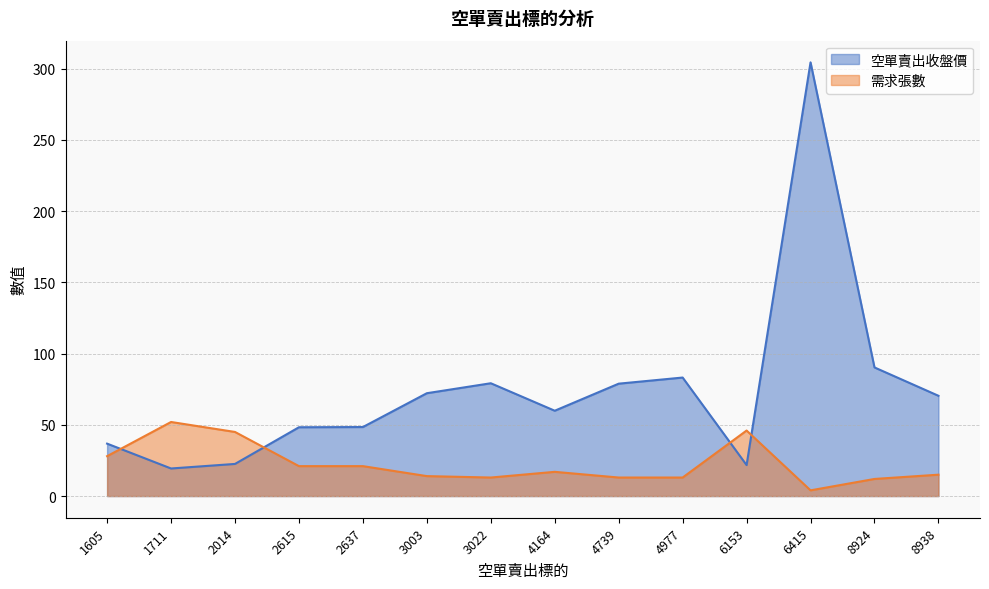

Between 2615 and 6153, which series saw the biggest shift?

空單賣出收盤價